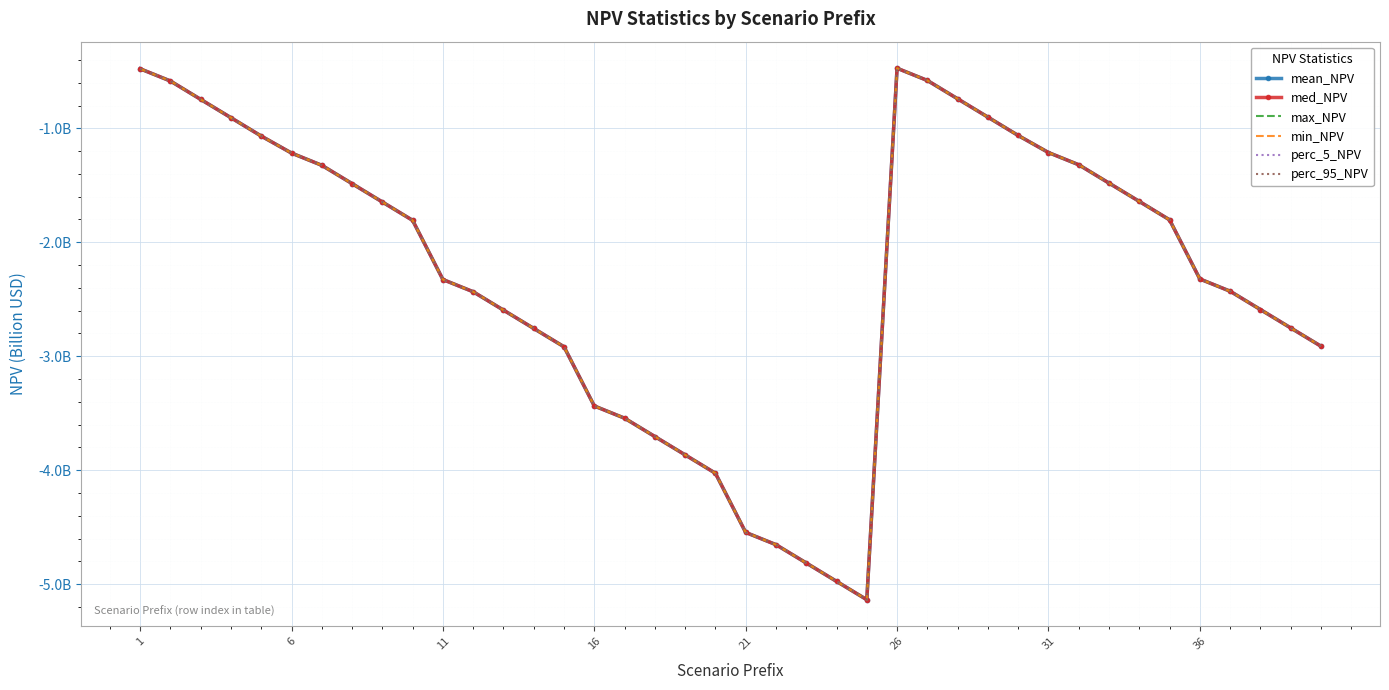

How many values in the perc_5_NPV series are below -1?

32